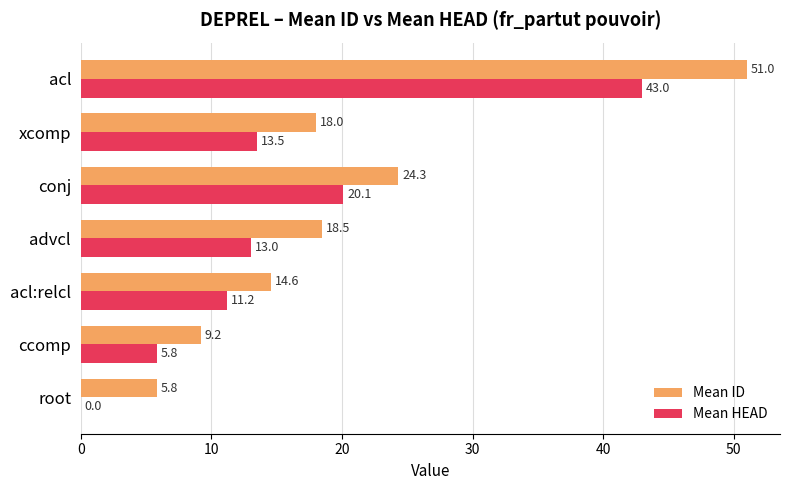

At which category is the sum across all series the highest?

acl